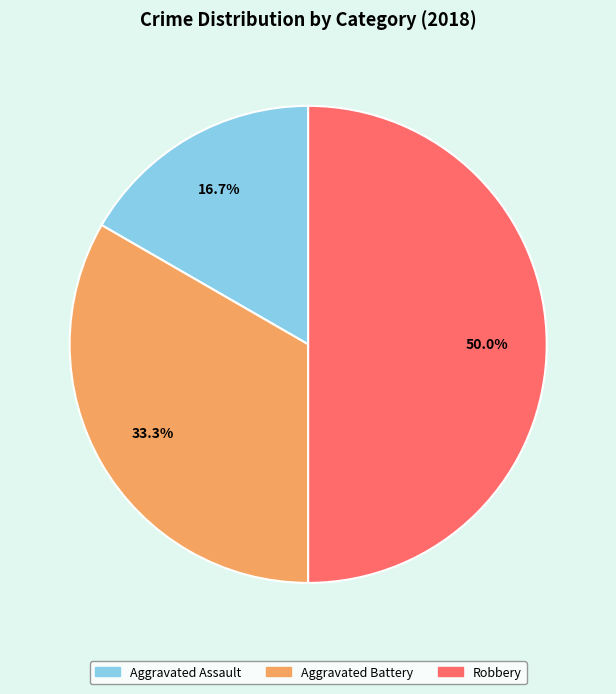

The Aggravated Assault slice represents 17% of the pie. True or false?

True